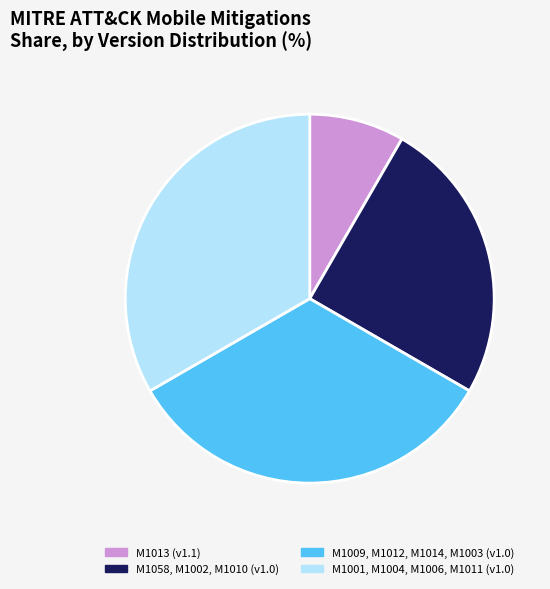

Which slice is the smallest?

M1013 (v1.1)